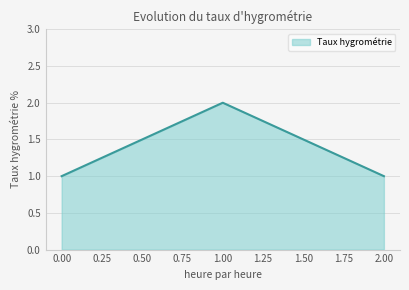

What position from the right is 0.00?

3